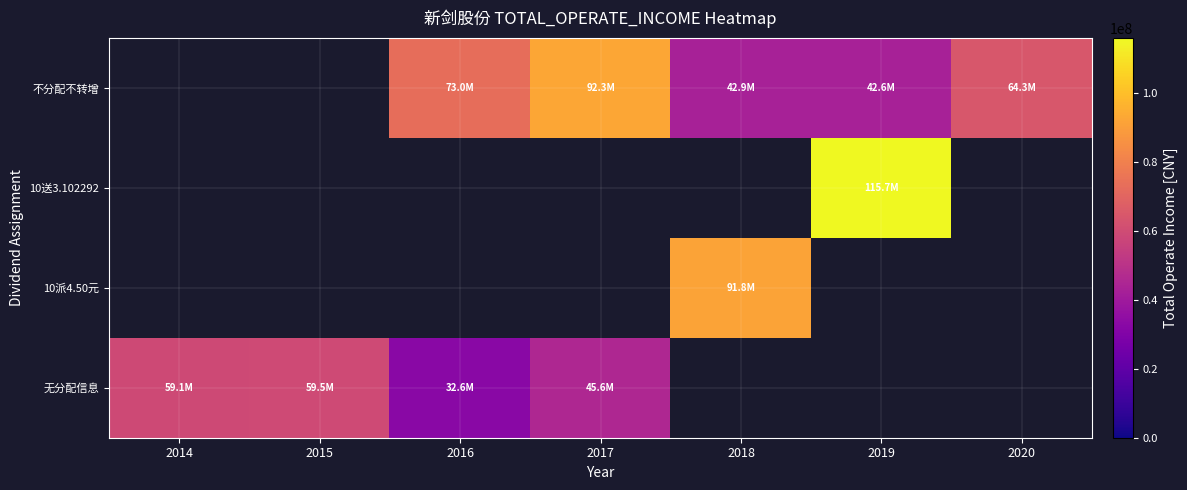

Which has a higher value, 2017 or 2020?

2017